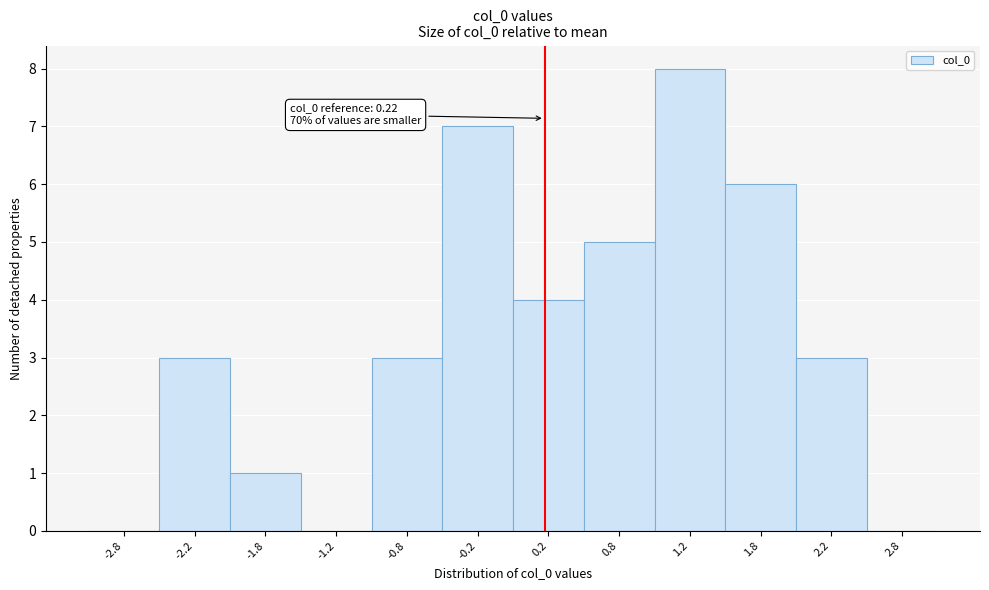

Which range on the x-axis has the tallest bar?

1.0 to 1.5